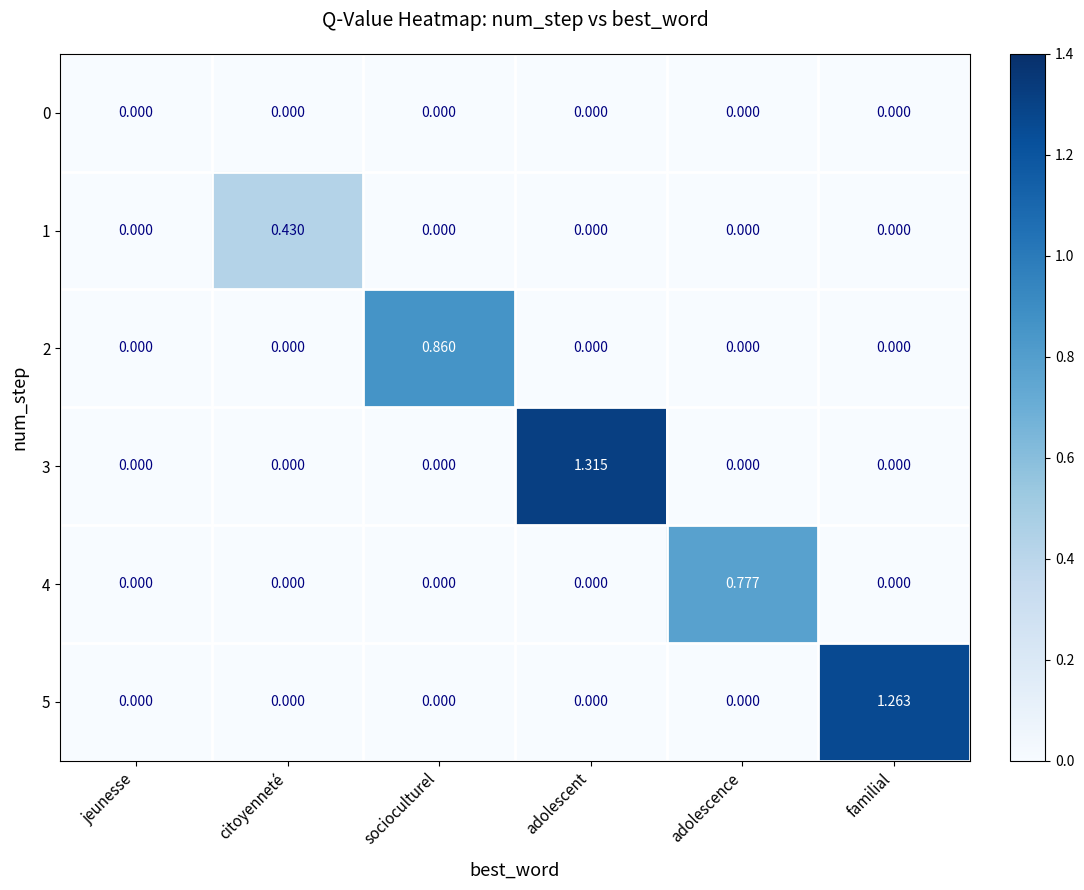

At which label does 4 reach its peak?

adolescence